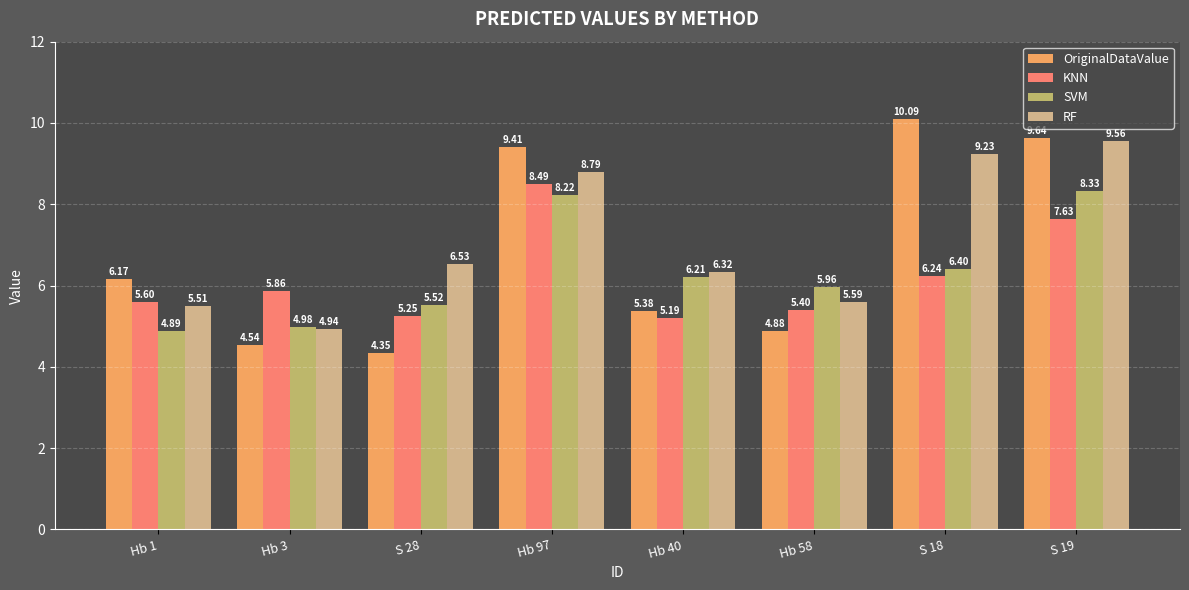

The value of KNN at S 28 is 7.0. True or false?

False